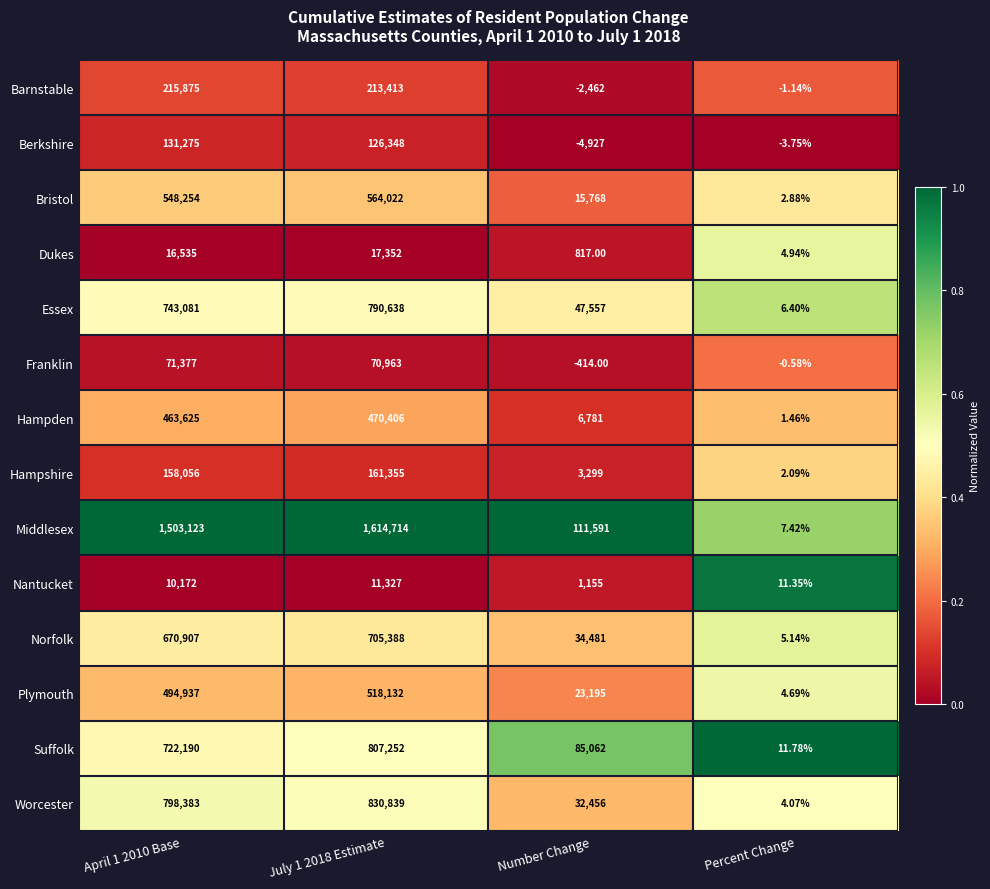

Between April 1 2010 Base and Number Change, which series saw the biggest shift?

Middlesex